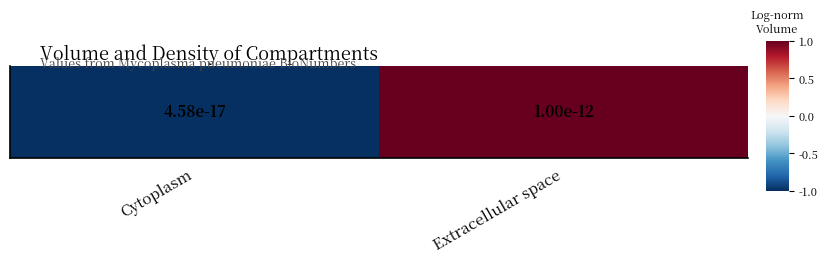

What is the change in value from Cytoplasm to Extracellular space?

+2